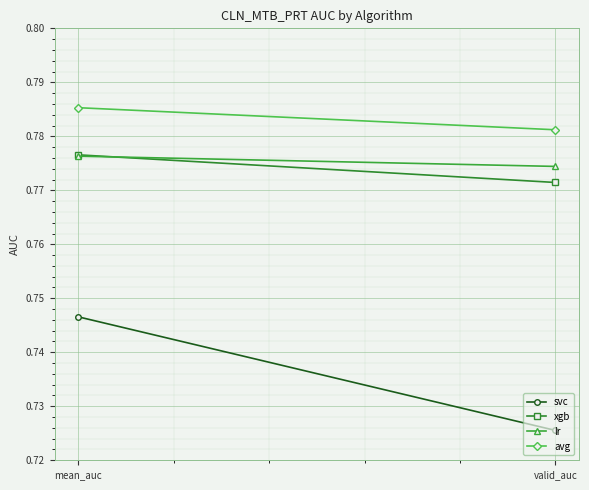

Read the lr value at valid_auc.

0.8